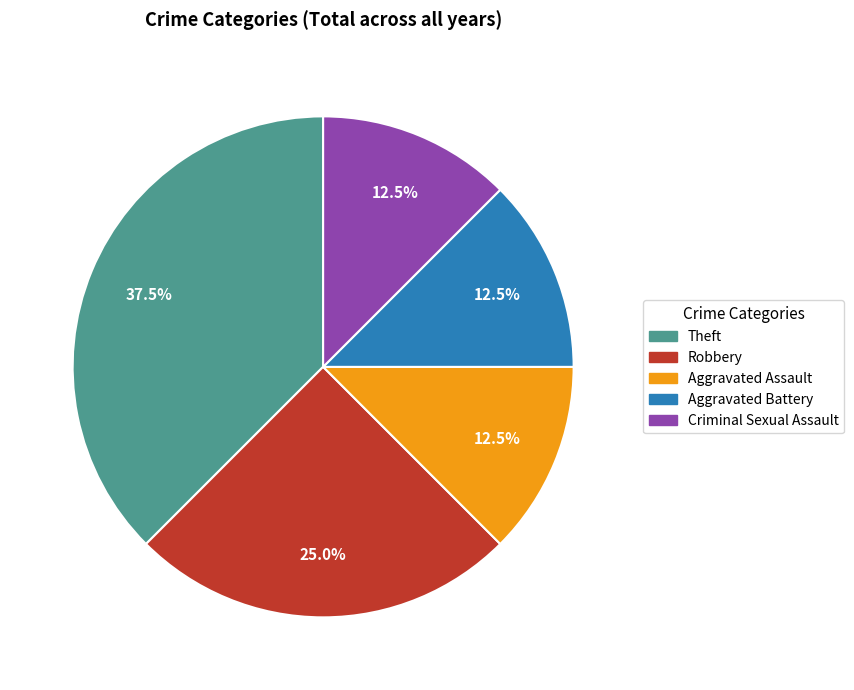

Combined, do Aggravated Assault and Robbery account for over 50%?

No